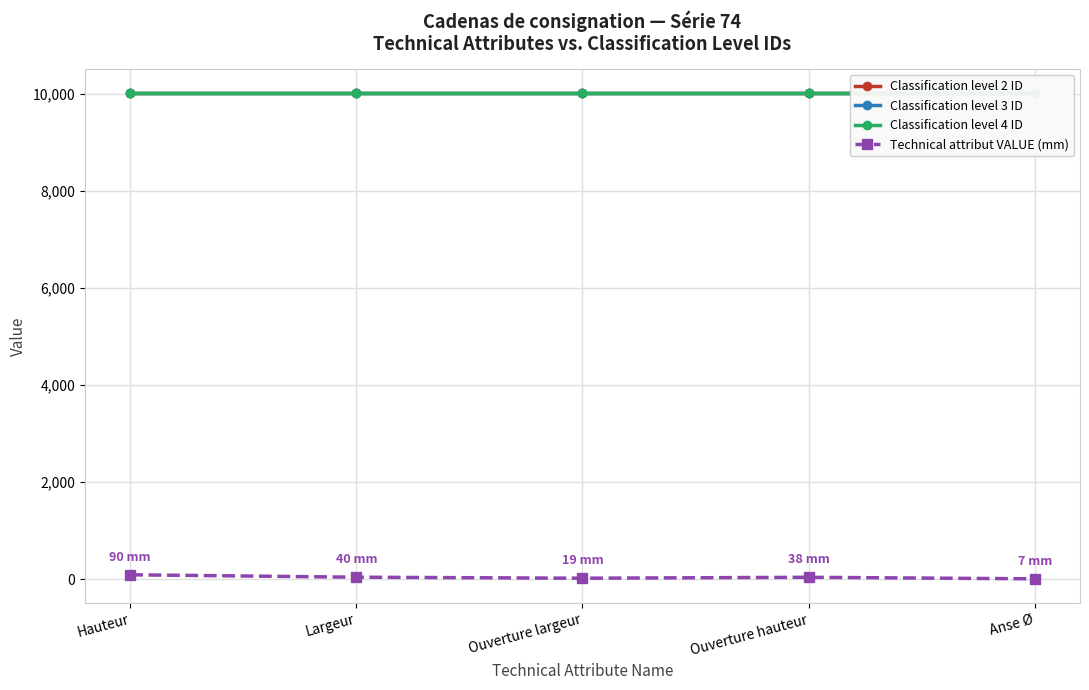

Reading right to left, list all the values displayed in this chart.

Classification level 2 ID: Anse Ø=10011	Ouverture hauteur=10011	Ouverture largeur=10011	Largeur=10011	Hauteur=10011
Classification level 3 ID: Anse Ø=10012	Ouverture hauteur=10012	Ouverture largeur=10012	Largeur=10012	Hauteur=10012
Classification level 4 ID: Anse Ø=10013	Ouverture hauteur=10013	Ouverture largeur=10013	Largeur=10013	Hauteur=10013
Technical attribut VALUE (mm): Anse Ø=7	Ouverture hauteur=38	Ouverture largeur=19	Largeur=40	Hauteur=90